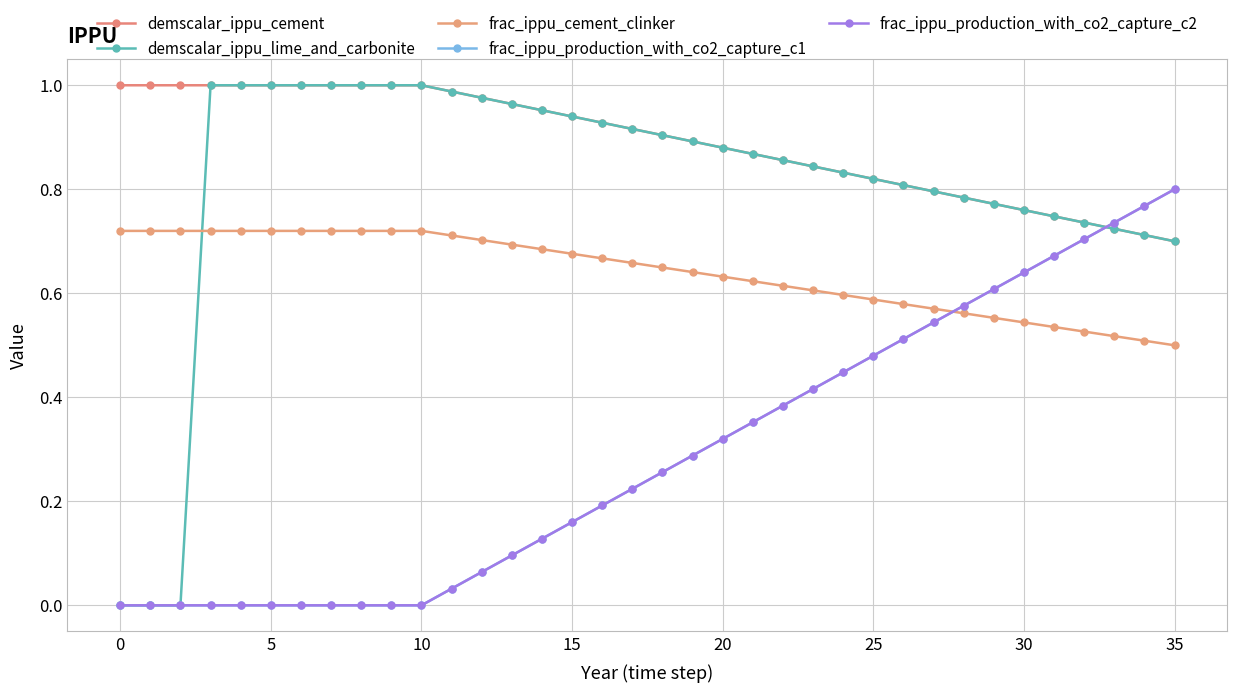

Does the chart display data point markers on the line(s)?

Yes